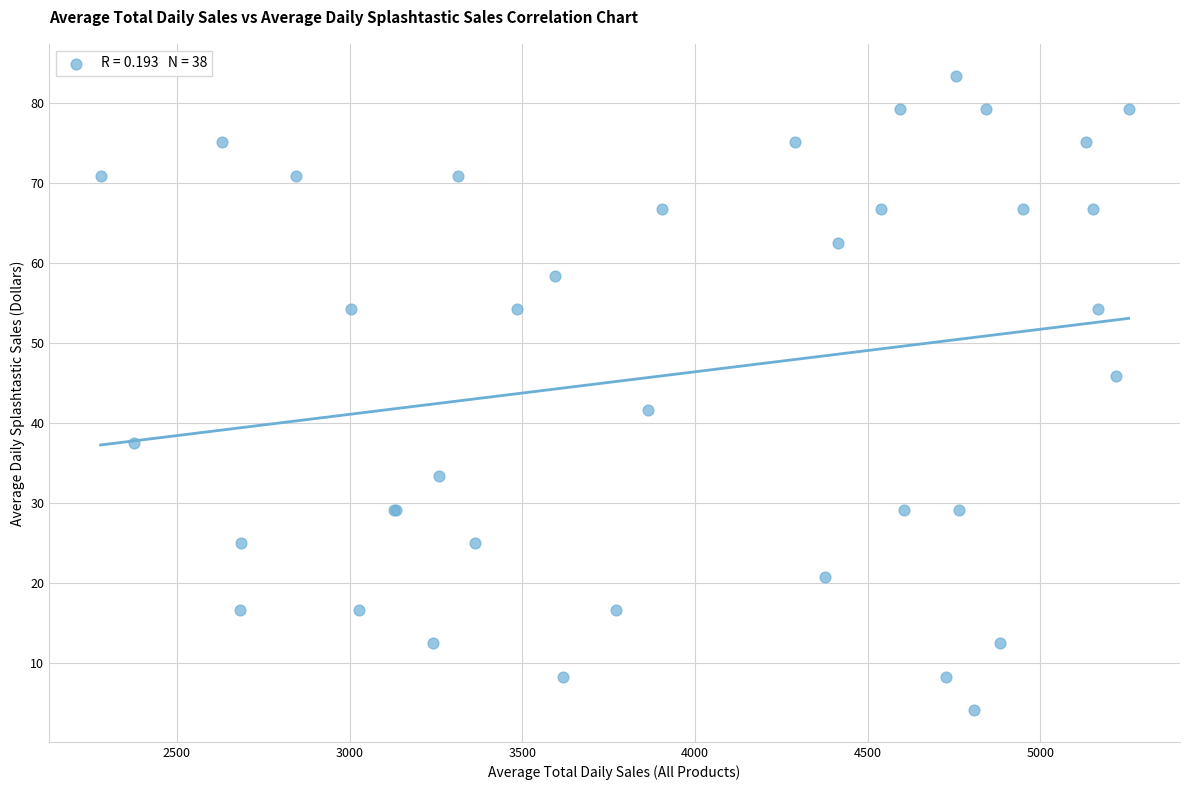

What Y value in the scatter plot is closest to 43?

41.7